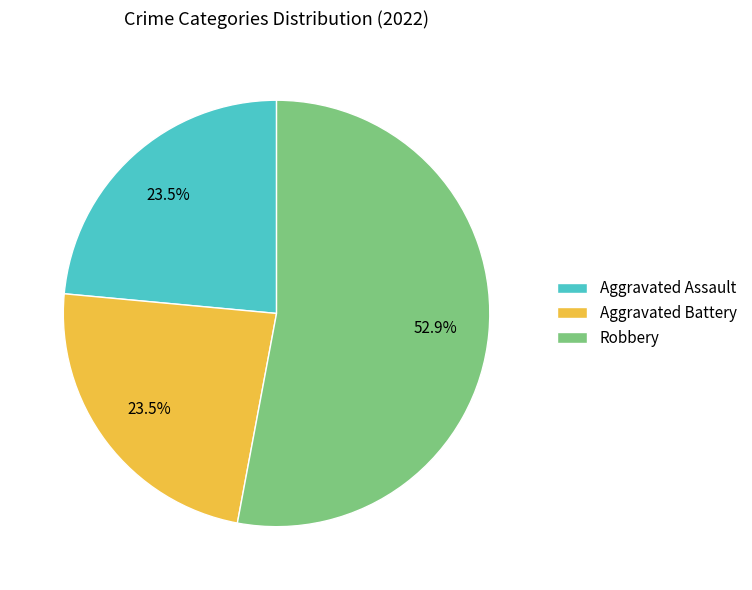

Which category has the biggest portion of the pie?

Robbery